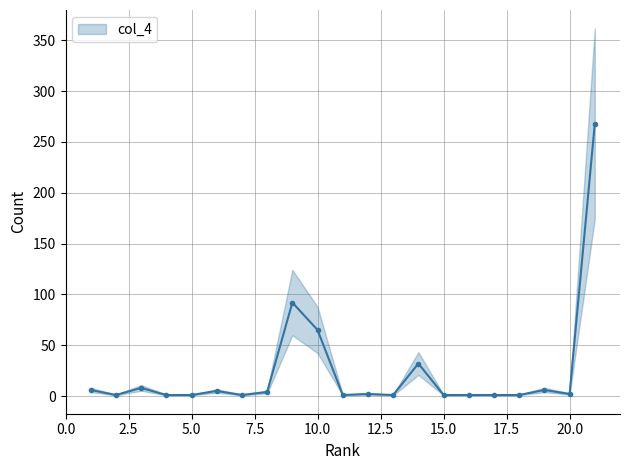

What is the greatest value displayed?

268